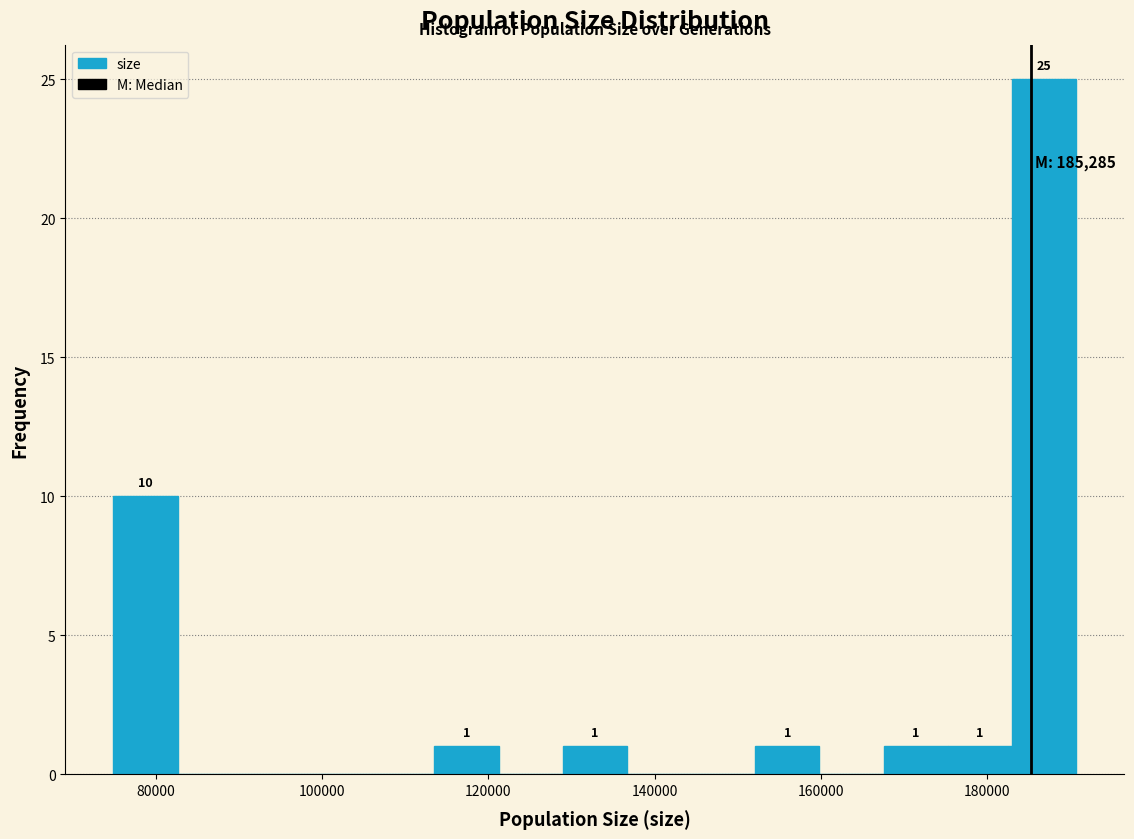

Around what value on the x-axis is the tallest bar? Give the approximate position of its centre, as read against the axis.

186000